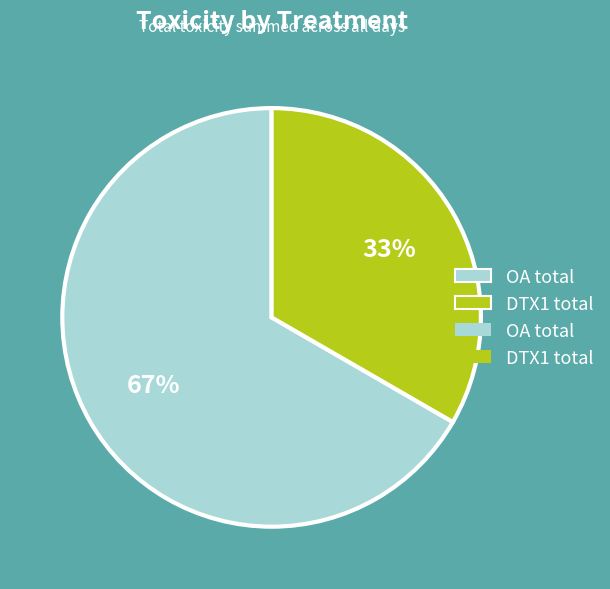

How many slices are in this pie chart?

2